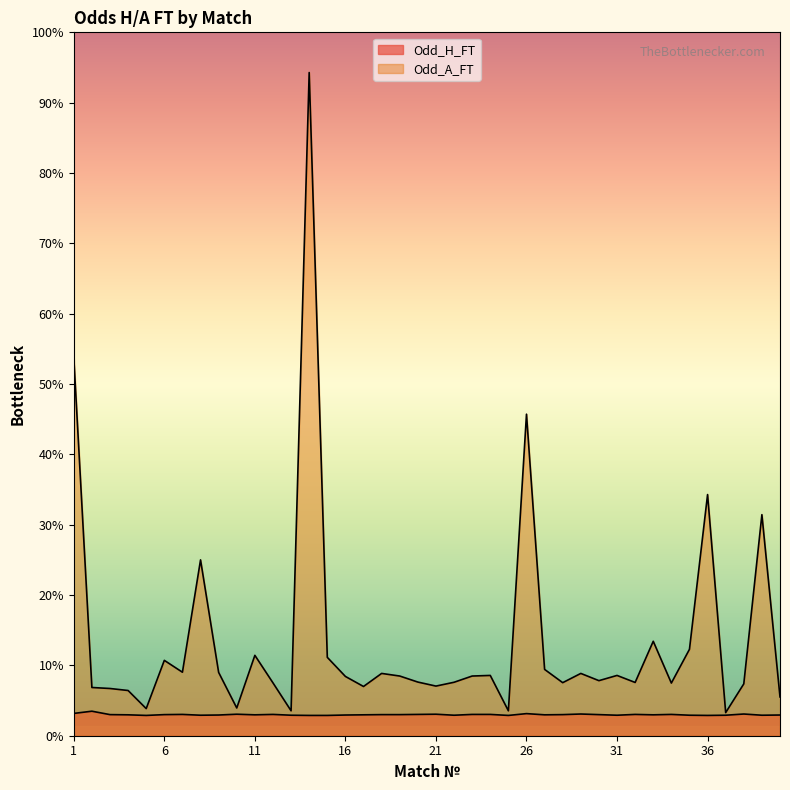

Reading right to left, transcribe all the data shown in this chart.

Odd_H_FT: 40=1.0	39=1.0	38=1.1	37=1.0	36=1.0	35=1.0	34=1.1	33=1.0	32=1.1	31=1.0	30=1.1	29=1.1	28=1.1	27=1.0	26=1.1	25=1.0	24=1.1	23=1.1	22=1.0	21=1.1	20=1.1	19=1.1	18=1.1	17=1.0	16=1.0	15=1.0	14=1.0	13=1.0	12=1.1	11=1.0	10=1.1	9=1.0	8=1.0	7=1.1	6=1.1	5=1.0	4=1.0	3=1.1	2=1.2	1=1.1
Odd_A_FT: 40=1.9	39=11.0	38=2.6	37=1.1	36=12.0	35=4.3	34=2.6	33=4.7	32=2.6	31=3.0	30=2.7	29=3.1	28=2.6	27=3.3	26=16.0	25=1.2	24=3.0	23=3.0	22=2.7	21=2.5	20=2.7	19=3.0	18=3.1	17=2.5	16=3.0	15=3.9	14=33.0	13=1.2	12=2.6	11=4.0	10=1.4	9=3.1	8=8.8	7=3.2	6=3.8	5=1.4	4=2.2	3=2.4	2=2.4	1=18.8